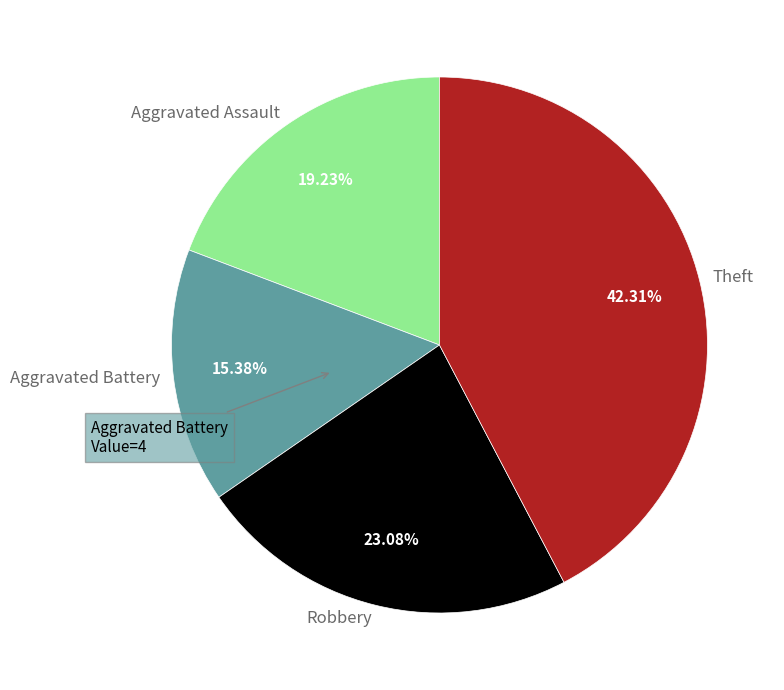

What is the smallest slice in the pie chart?

Aggravated Battery